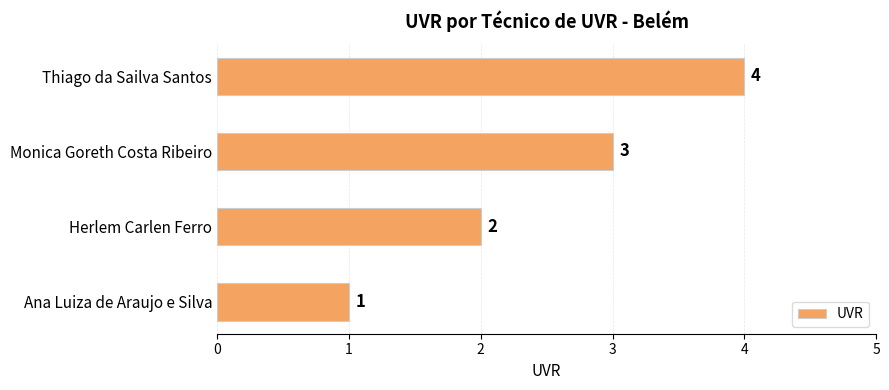

At which label is the value closest to 2?

Herlem Carlen Ferro